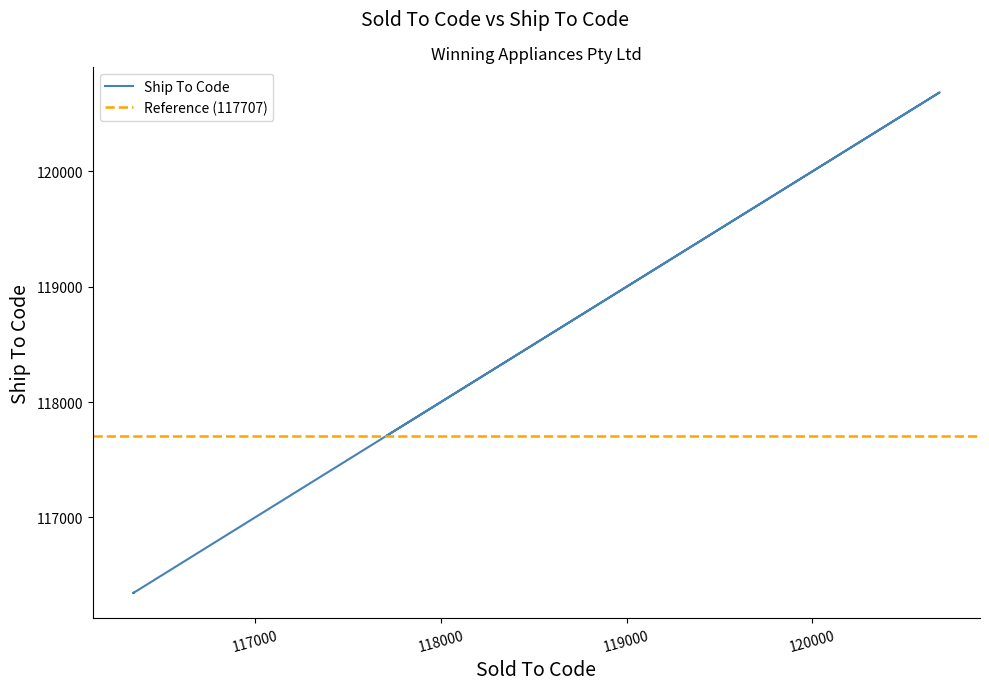

What is the sum of all values?

939419